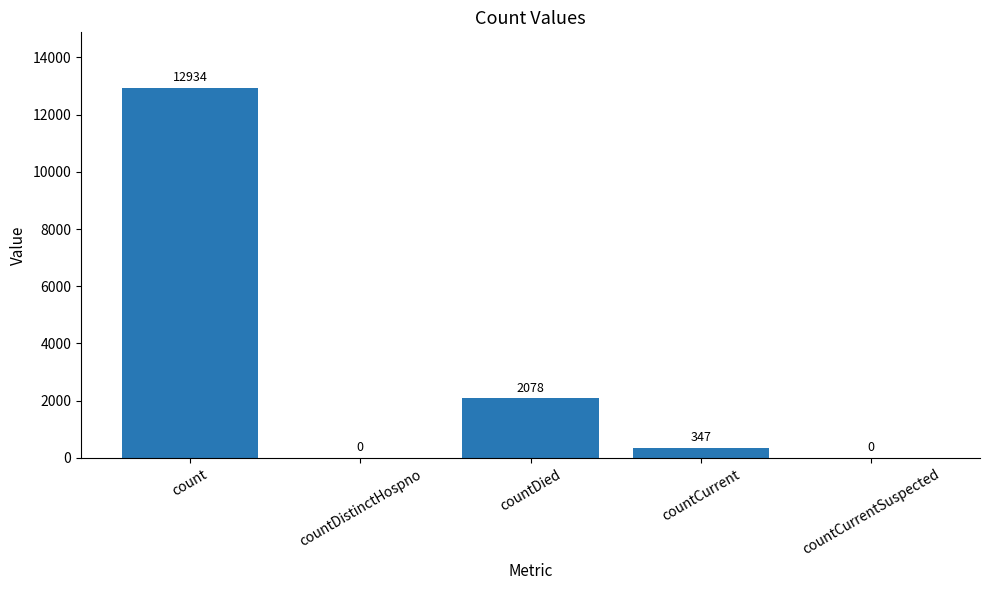

Is it true that the value at countDied is 1055?

False